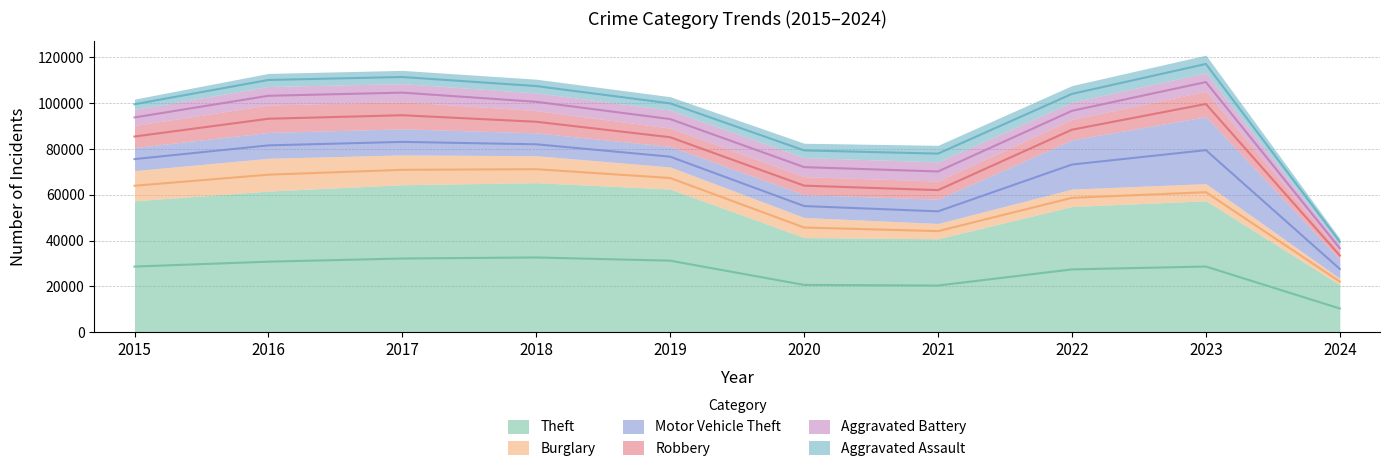

What is the difference between the Motor Vehicle Theft values at 2017 and 2022?

10079